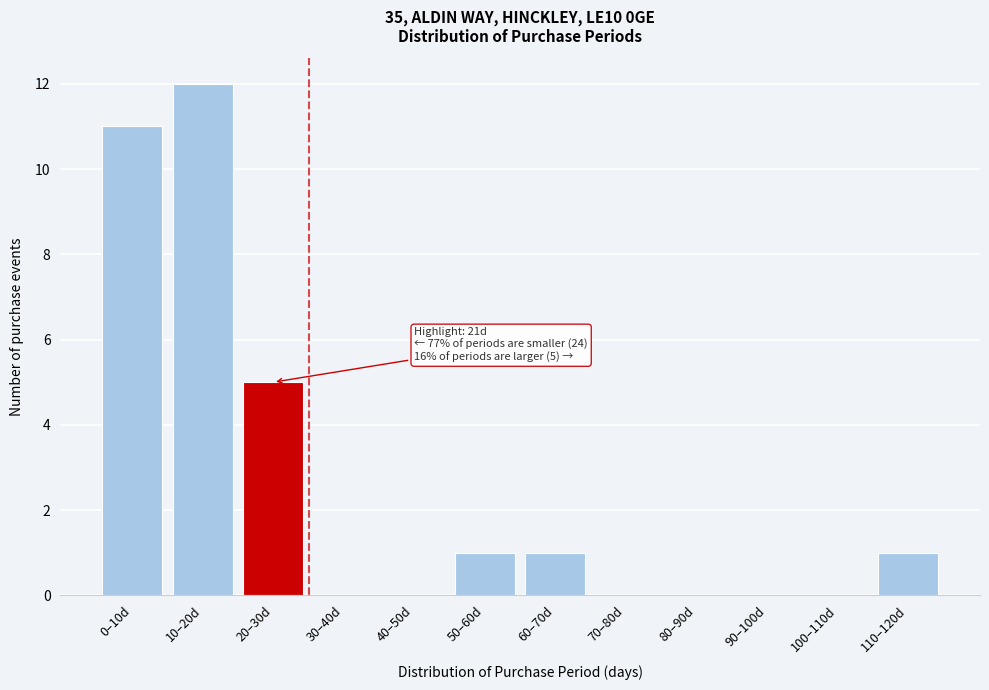

Reading left to right, list all the values displayed in this chart.

0–10d=11	10–20d=12	20–30d=5	30–40d=0	40–50d=0	50–60d=1	60–70d=1	70–80d=0	80–90d=0	90–100d=0	100–110d=0	110–120d=1